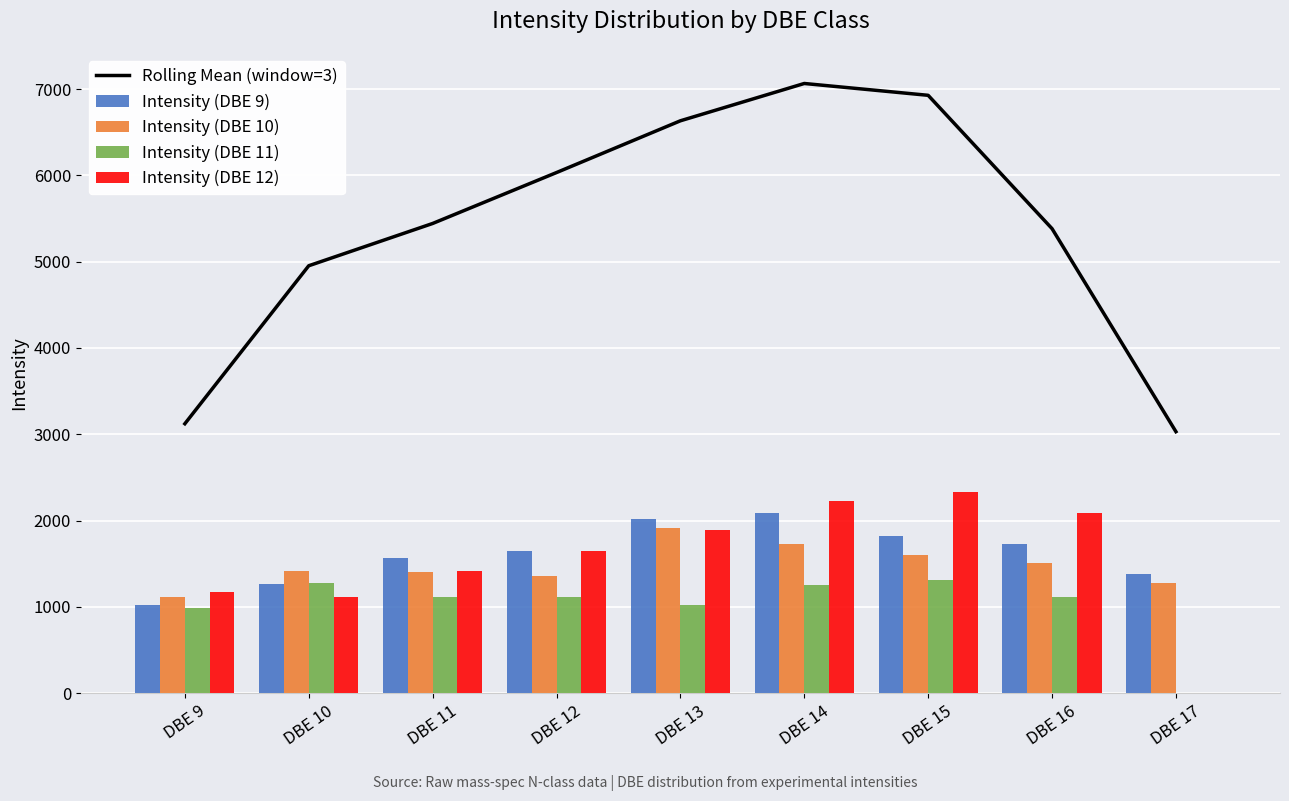

At which label is Intensity (DBE 10) closest to 1517?

DBE 16